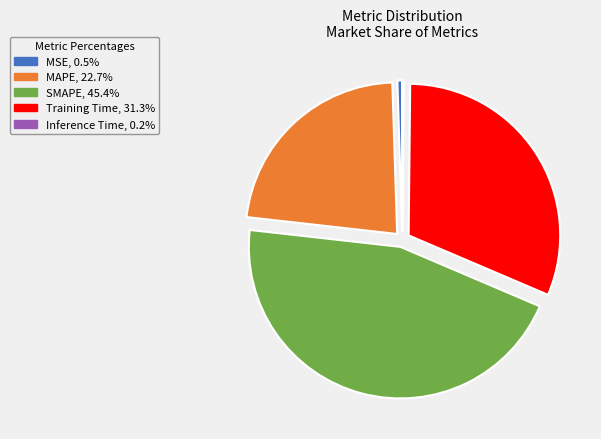

Which category has the biggest portion of the pie?

SMAPE